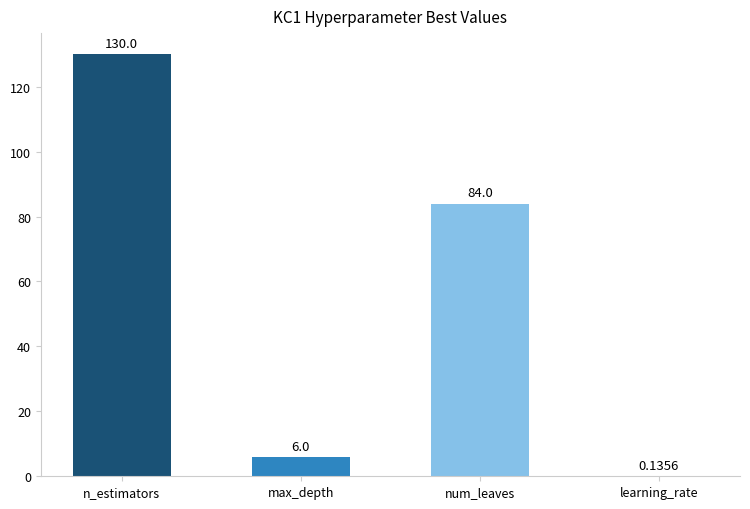

True or false: the data shows 84.0 at num_leaves.

True